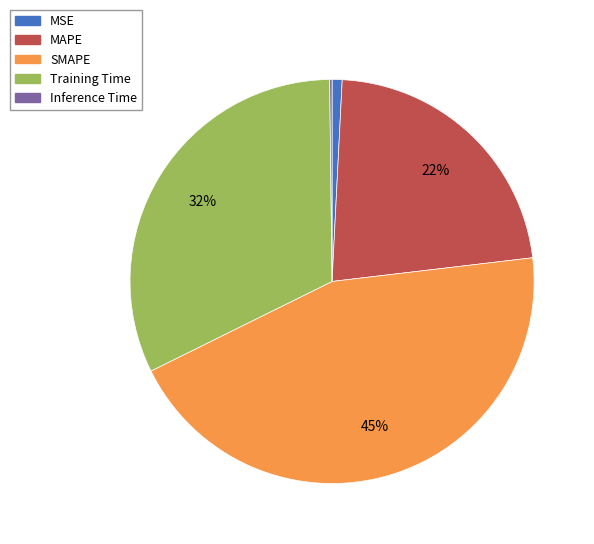

Which has a higher value, MAPE or SMAPE?

SMAPE